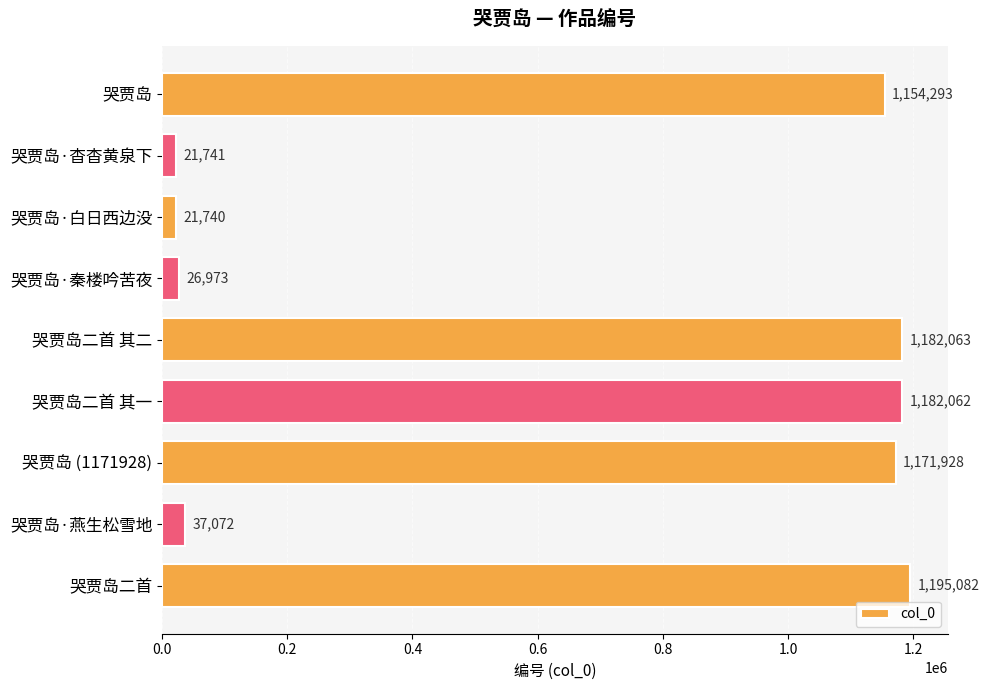

What position from the bottom is 哭贾岛二首?

1